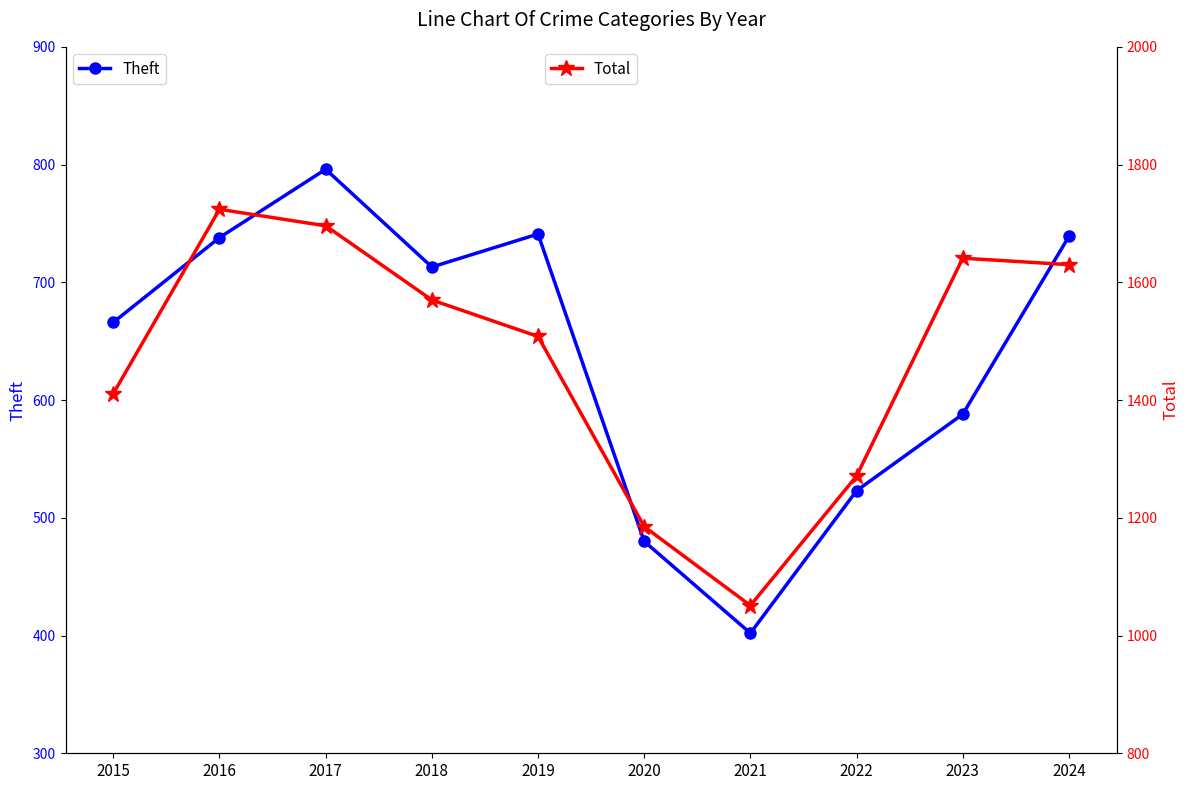

At 2016, list the series in order from smallest to largest.

Theft, Total